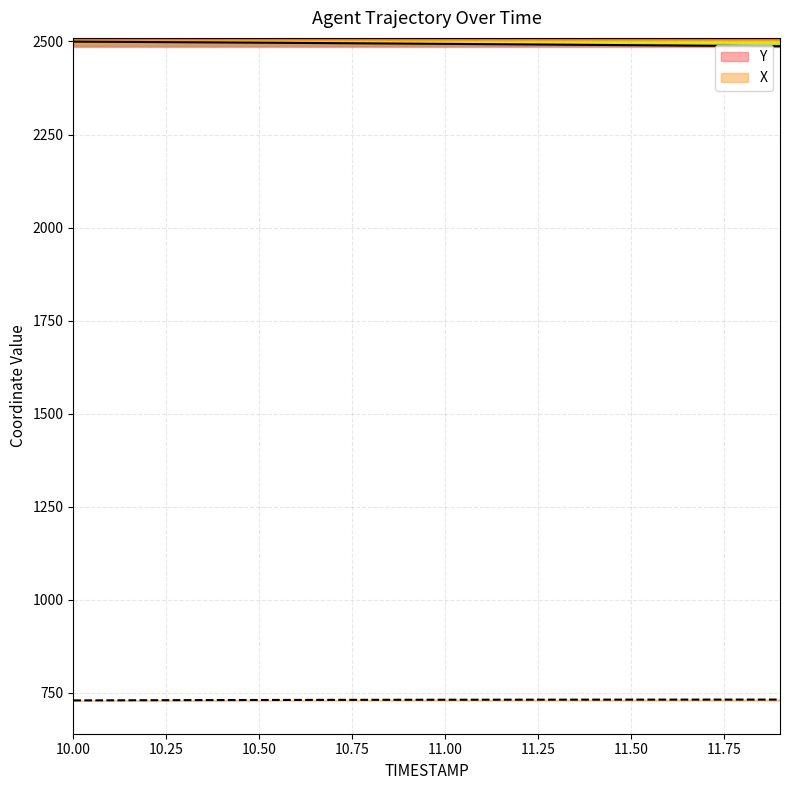

Is the value of Y at 10.50 greater than the value of X at 10.50?

Yes